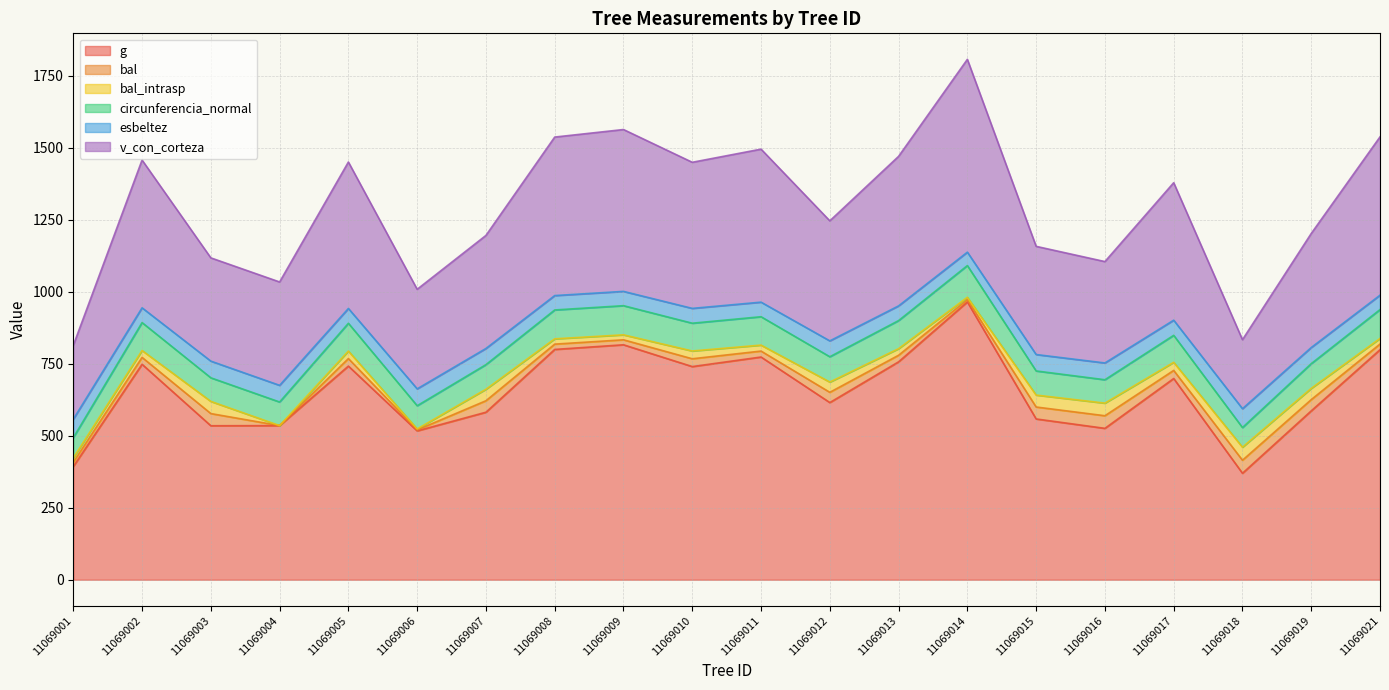

Rank the categories by v_con_corteza value from lowest to highest.

11069001, 11069018, 11069006, 11069004, 11069016, 11069003, 11069015, 11069007, 11069019, 11069012, 11069017, 11069005, 11069010, 11069002, 11069013, 11069011, 11069008, 11069021, 11069009, 11069014